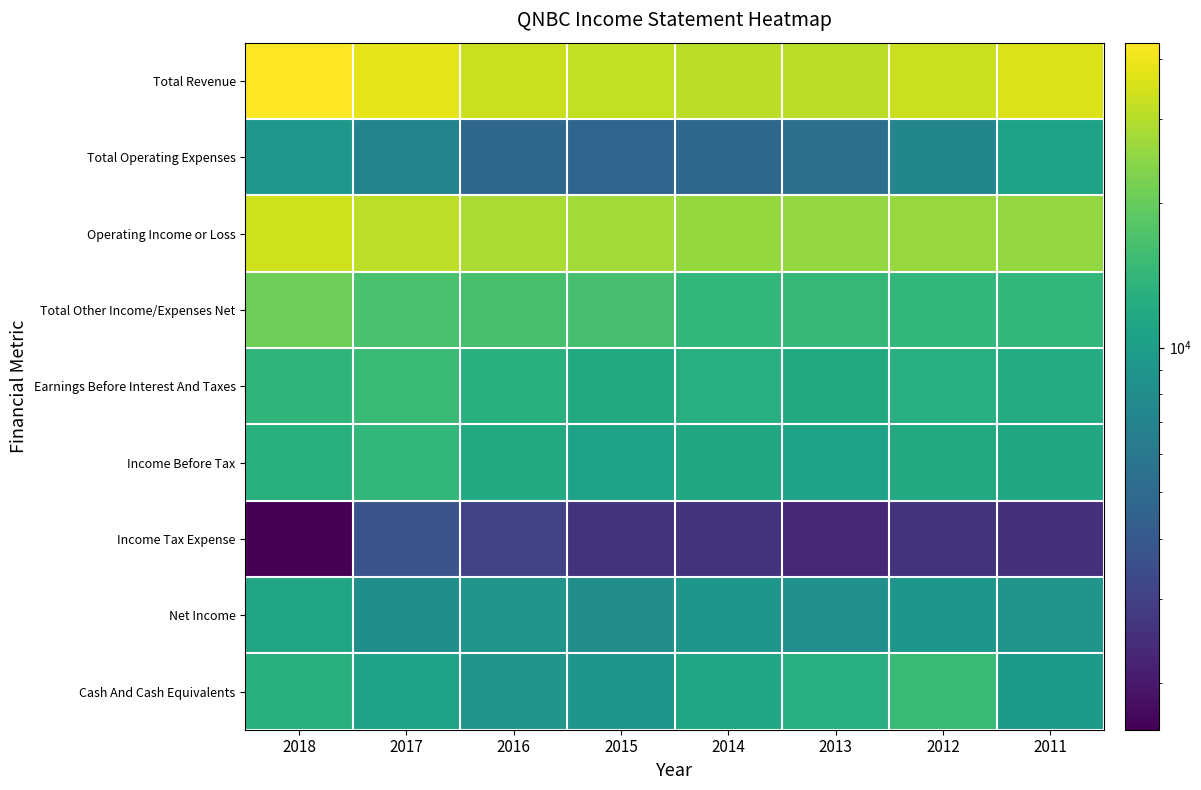

Between 2018 and 2012, which is larger?

2018